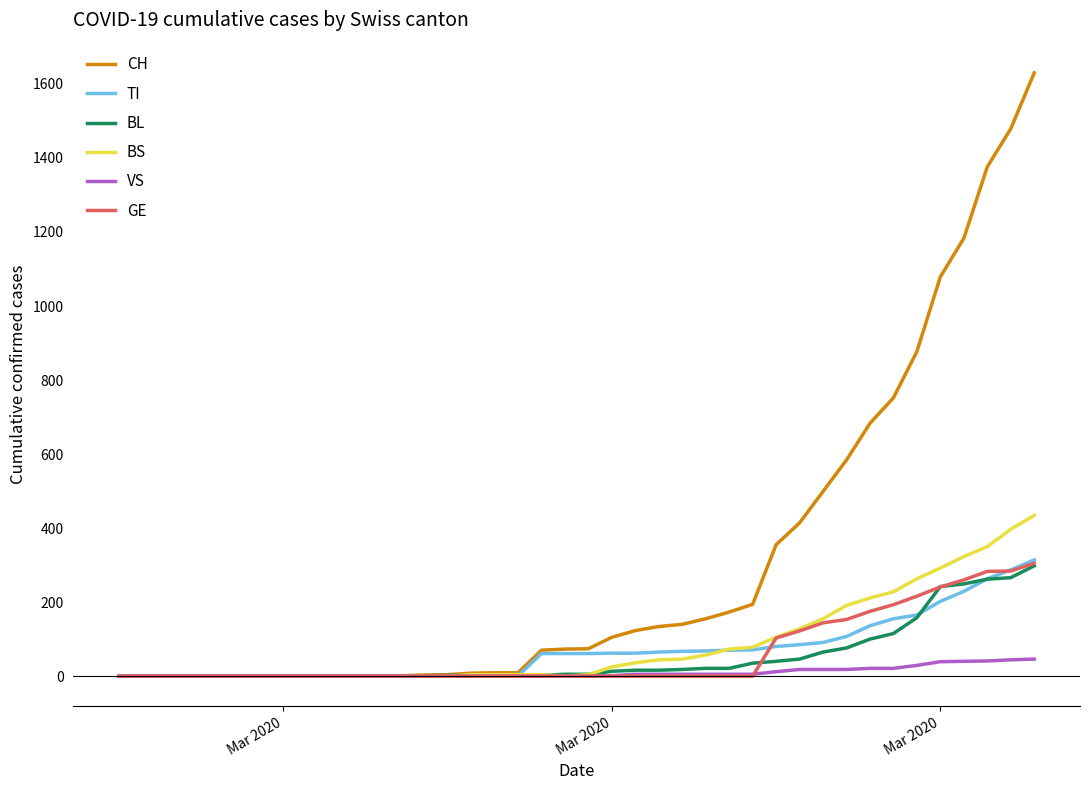

Which series has the largest total across all categories?

CH